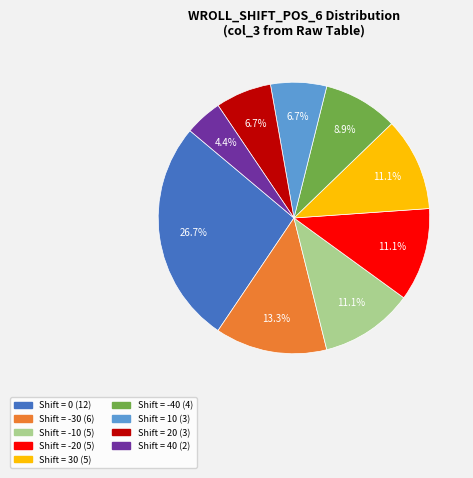

Is there any slice that represents more than half of the pie?

No